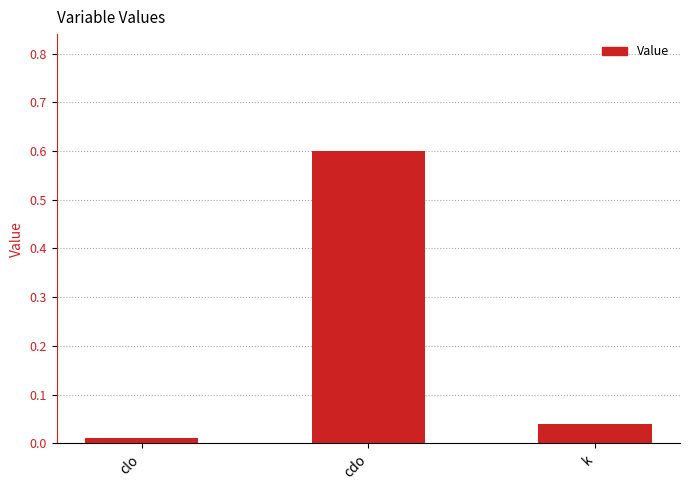

What is the difference between the values at cdo and k?

0.6